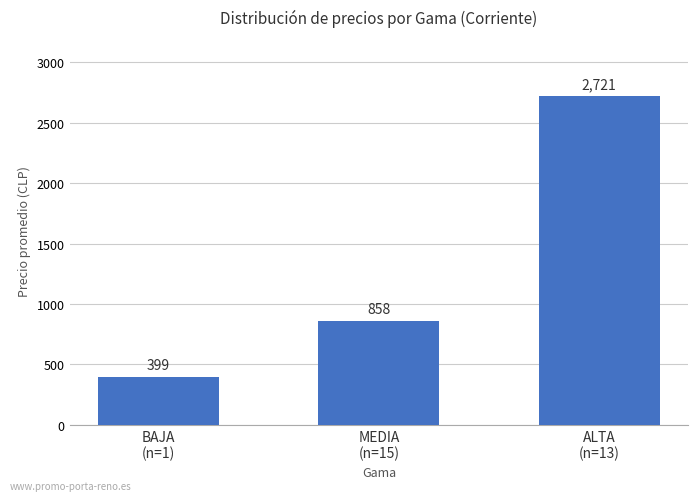

What is the average value?

1326